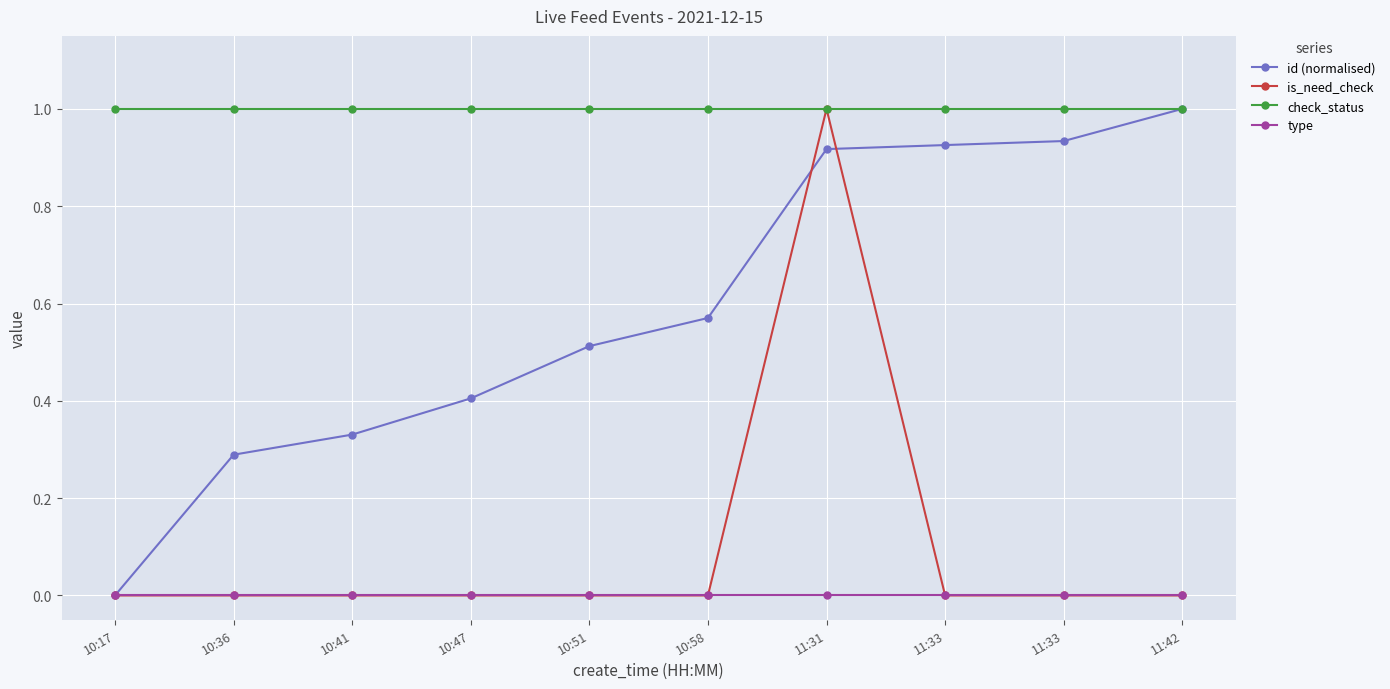

What is the label of the 10th point from the left?

11:42